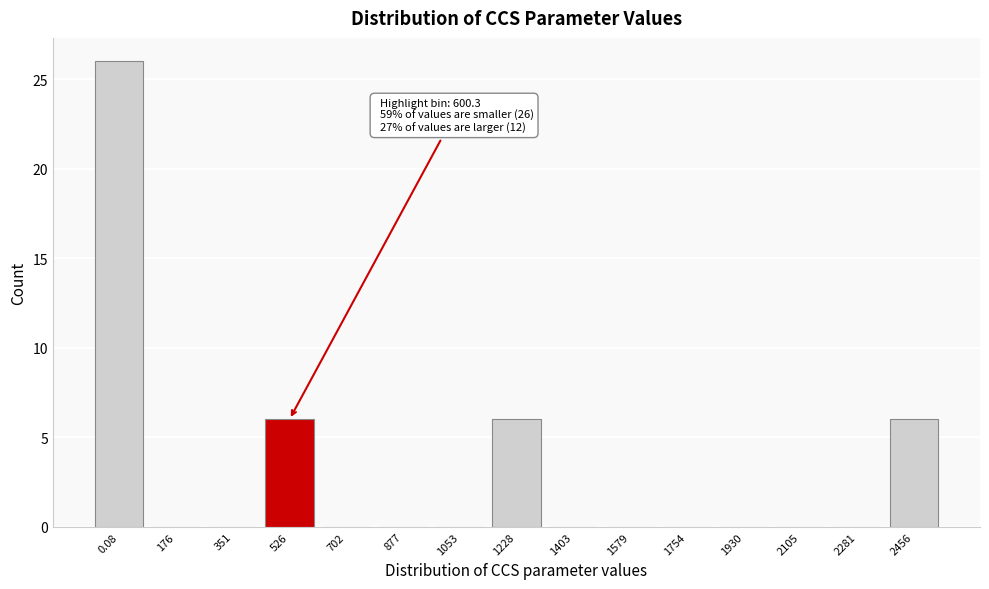

Reading left to right, transcribe all the data shown in this chart.

0.08=26	176=0	351=0	526=6	702=0	877=0	1053=0	1228=6	1403=0	1579=0	1754=0	1930=0	2105=0	2281=0	2456=6